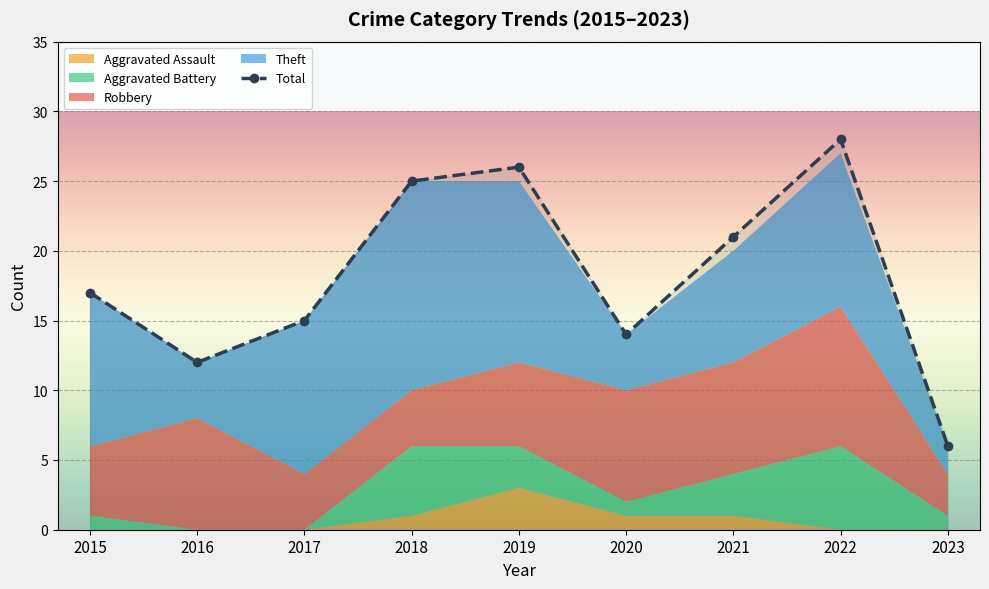

Which has a higher value, 2015 or 2022?

2022